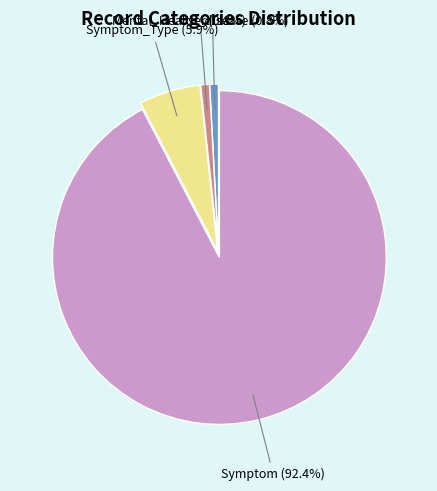

Which category has the biggest portion of the pie?

Symptom